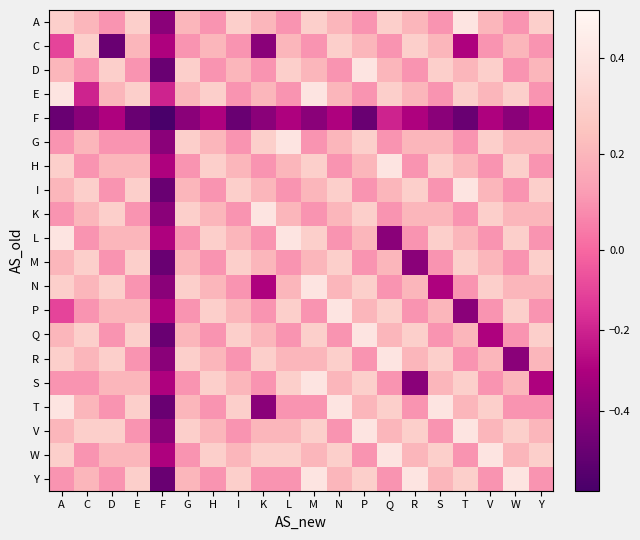

At how many categories does at least one series exceed 0?

19